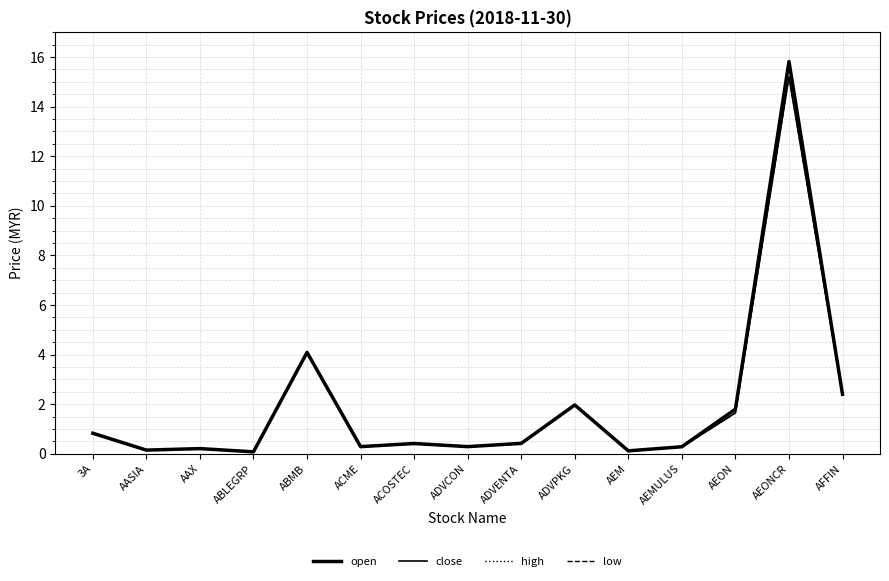

Does the chart display data point markers on the line(s)?

No